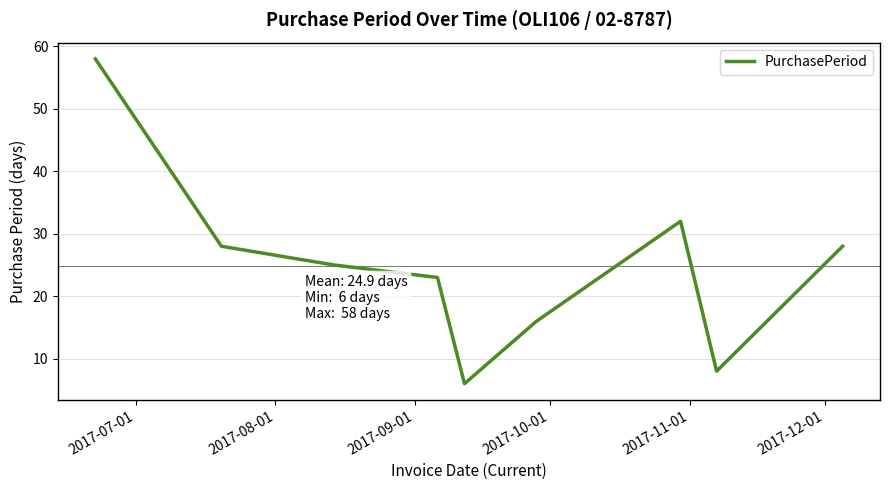

True or false: there are more than 0 points higher than both neighbors.

True